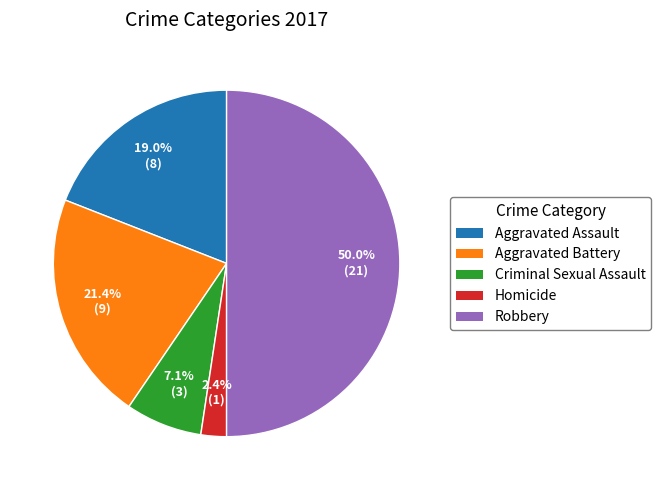

Count the number of slices in the pie.

5